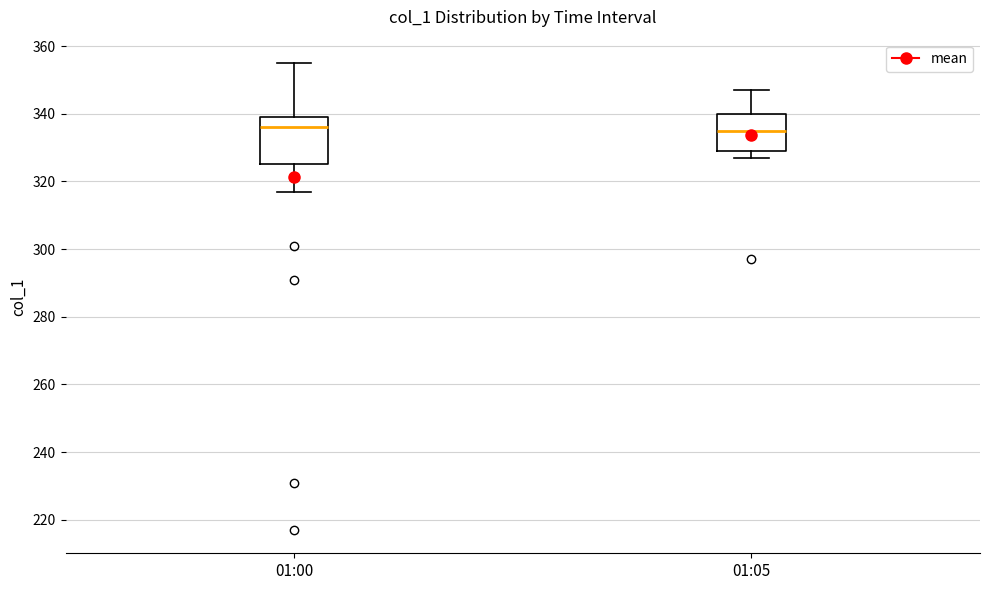

Which box is the tallest, from its lower edge to its upper edge?

01:00